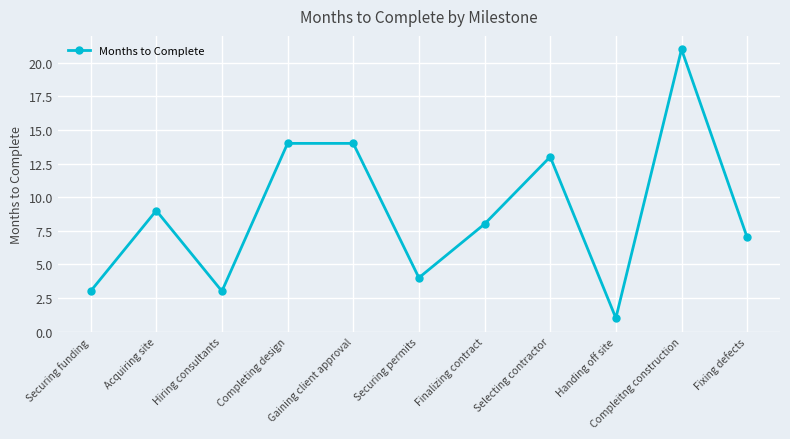

How many categories are shown in the chart?

11